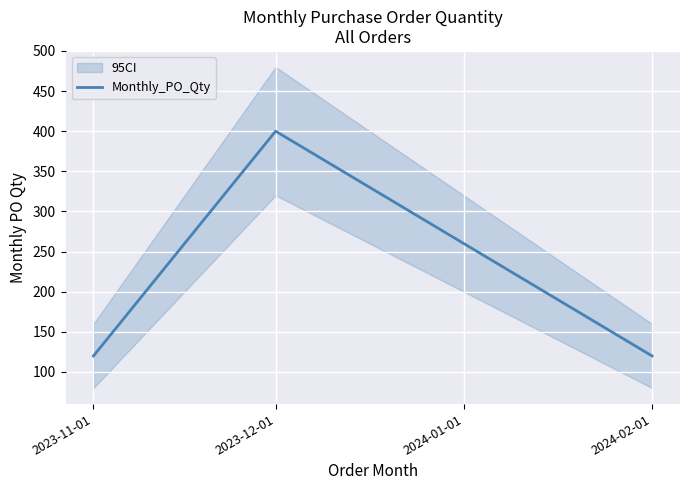

At which label does Monthly_PO_Qty reach its peak?

2023-12-01